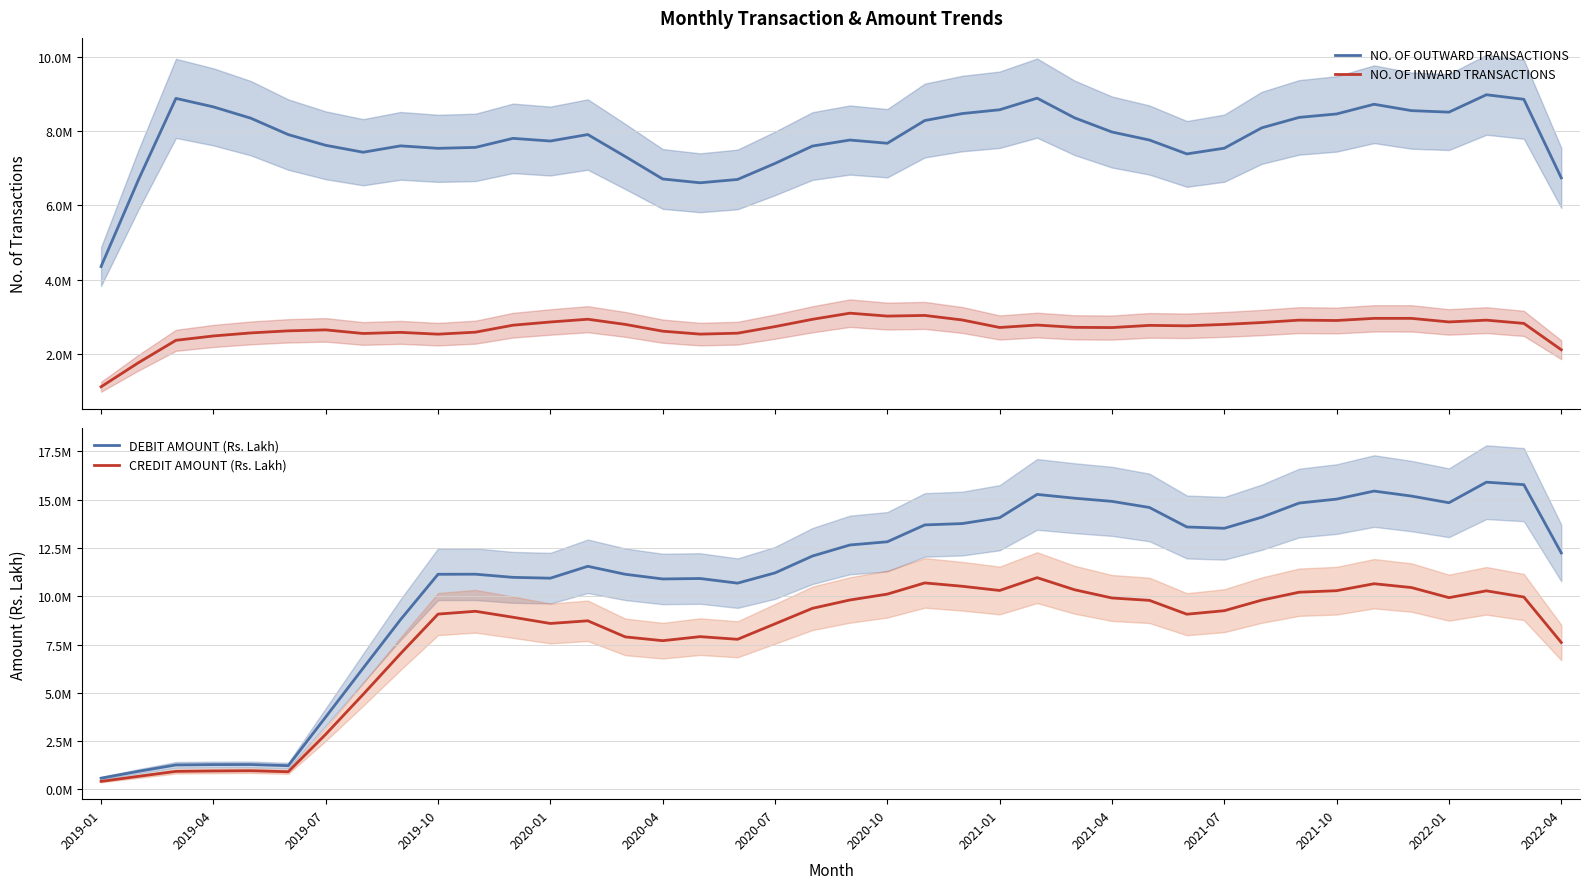

How many series are shown in this chart?

4